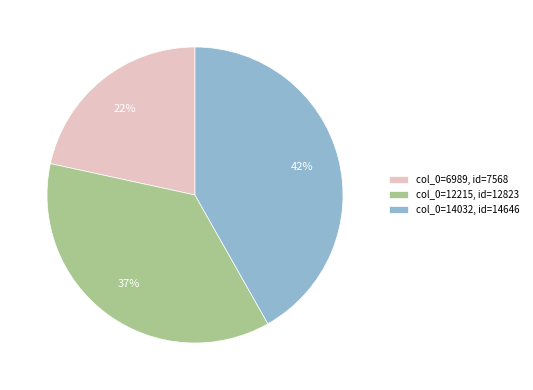

Is it true that col_0=12215, id=12823 is 37% of the pie?

True